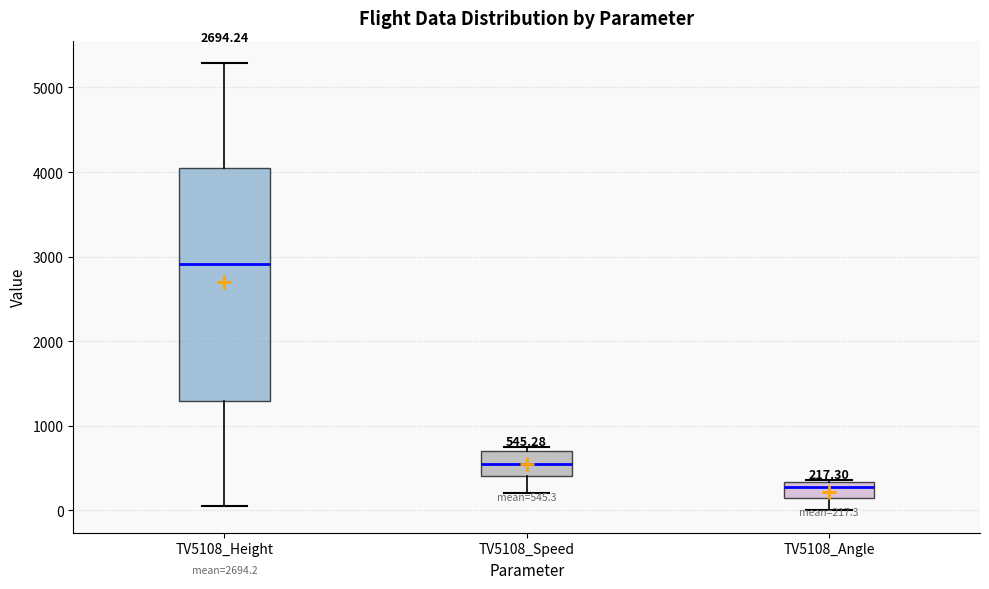

Comparing the boxes themselves (not the whiskers), which one is the tallest?

TV5108_Height